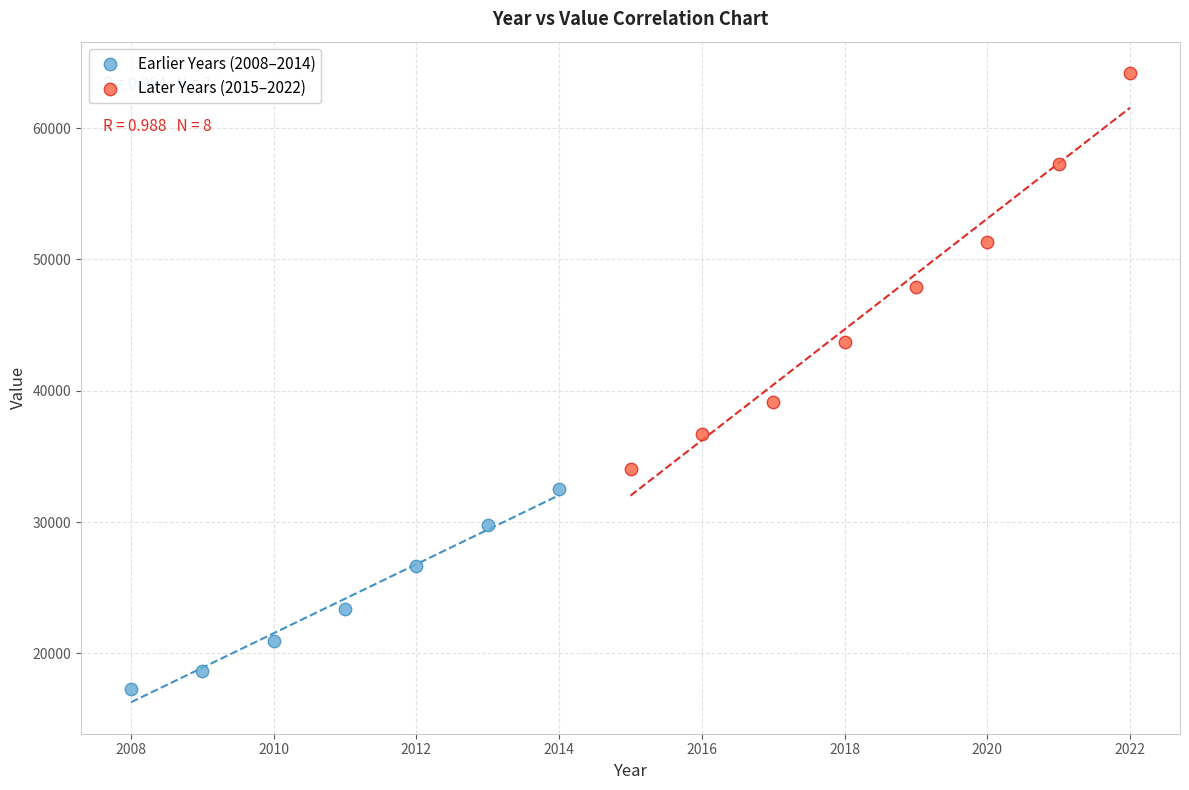

Which series contains the lowest Y value?

Earlier Years (2008–2014)